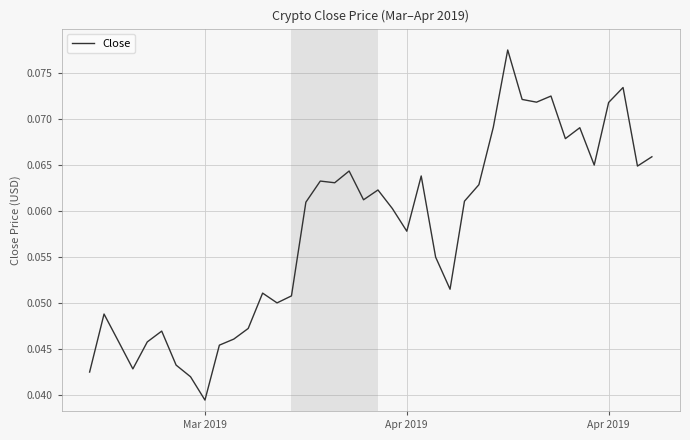

Is this an area chart (filled region under the line)?

No